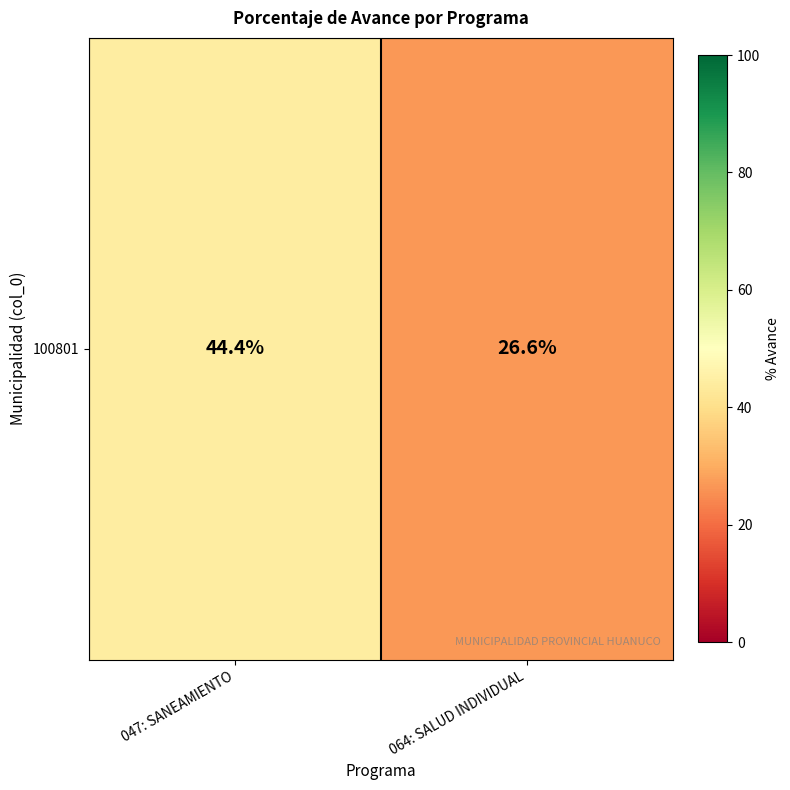

Reading left to right, extract all data points from this chart.

047: SANEAMIENTO=44.4	064: SALUD INDIVIDUAL=26.6